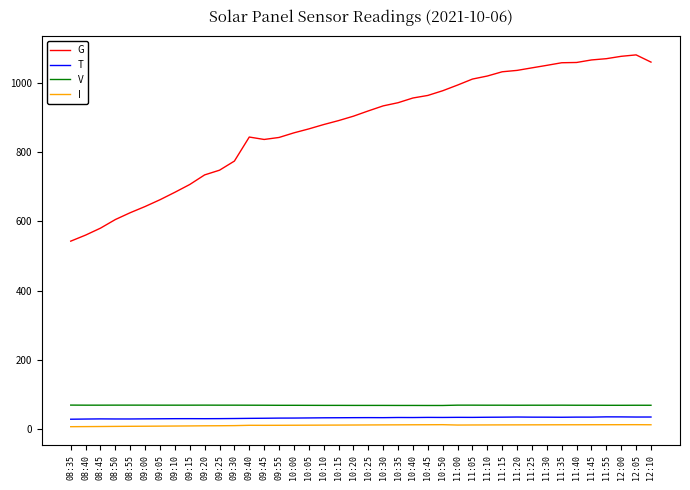

True or false: I has a value of 8.1 at 08:50.

True